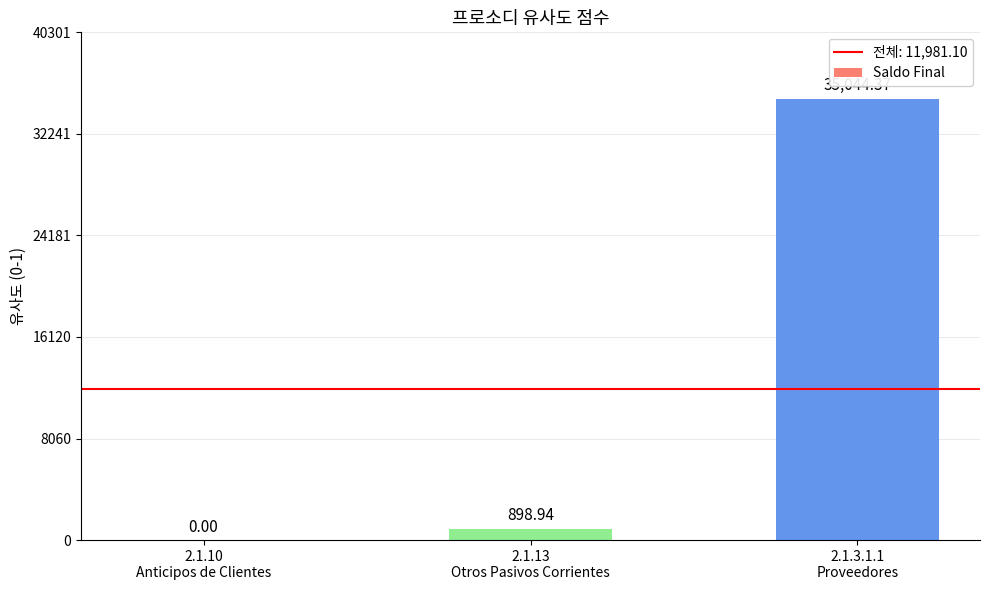

What is the label of the 1st bar from the right?

2.1.3.1.1
Proveedores